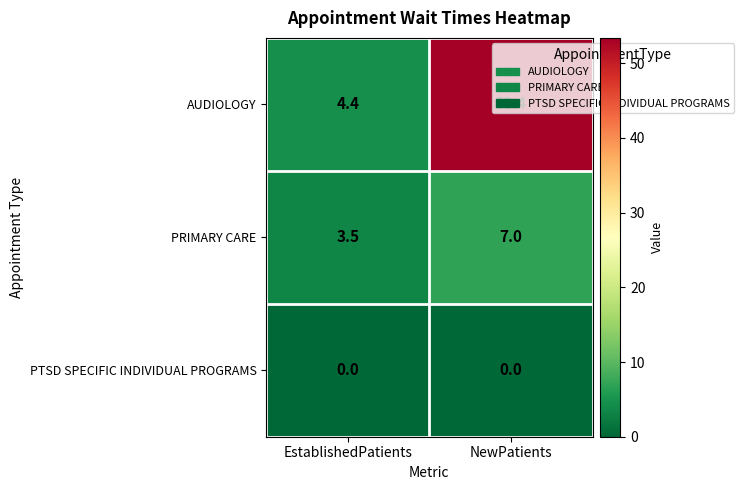

What value does the PRIMARY CARE series have at EstablishedPatients?

3.5